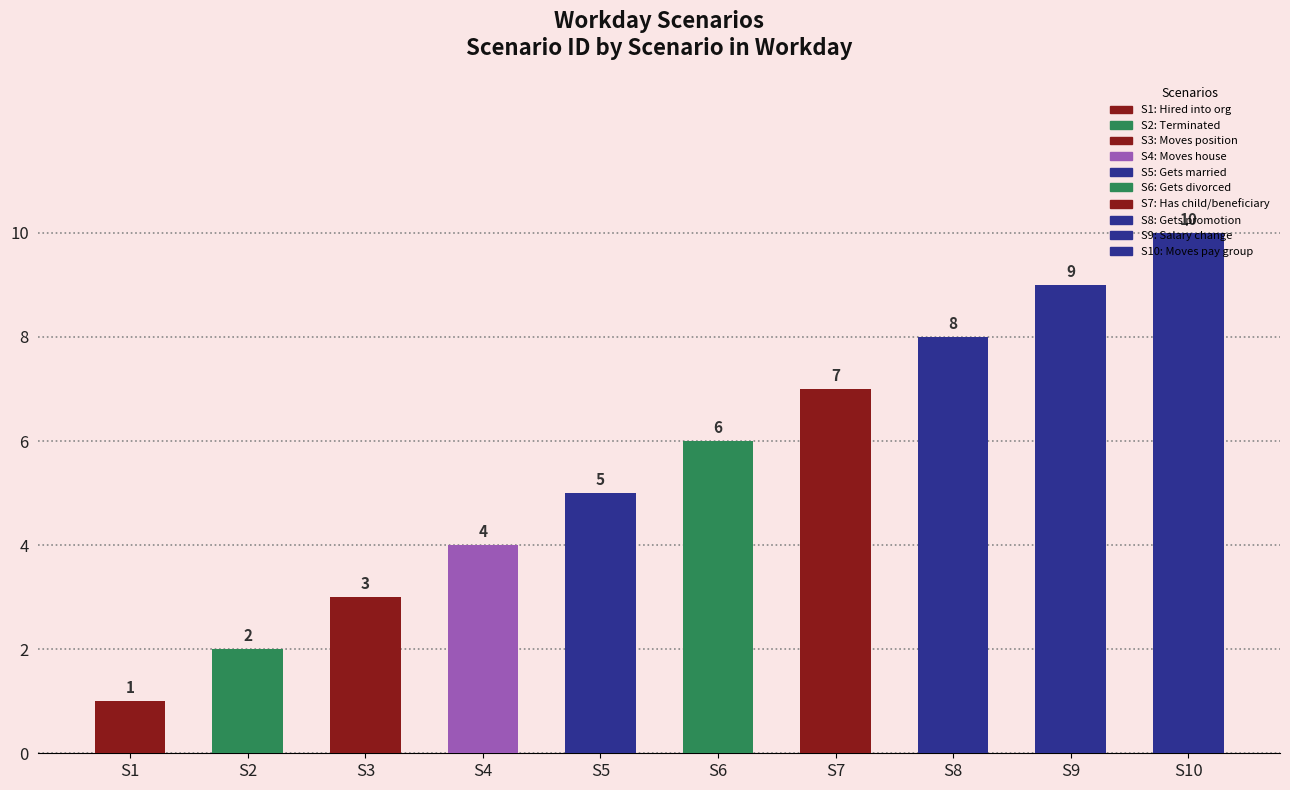

What is the smallest value displayed?

1